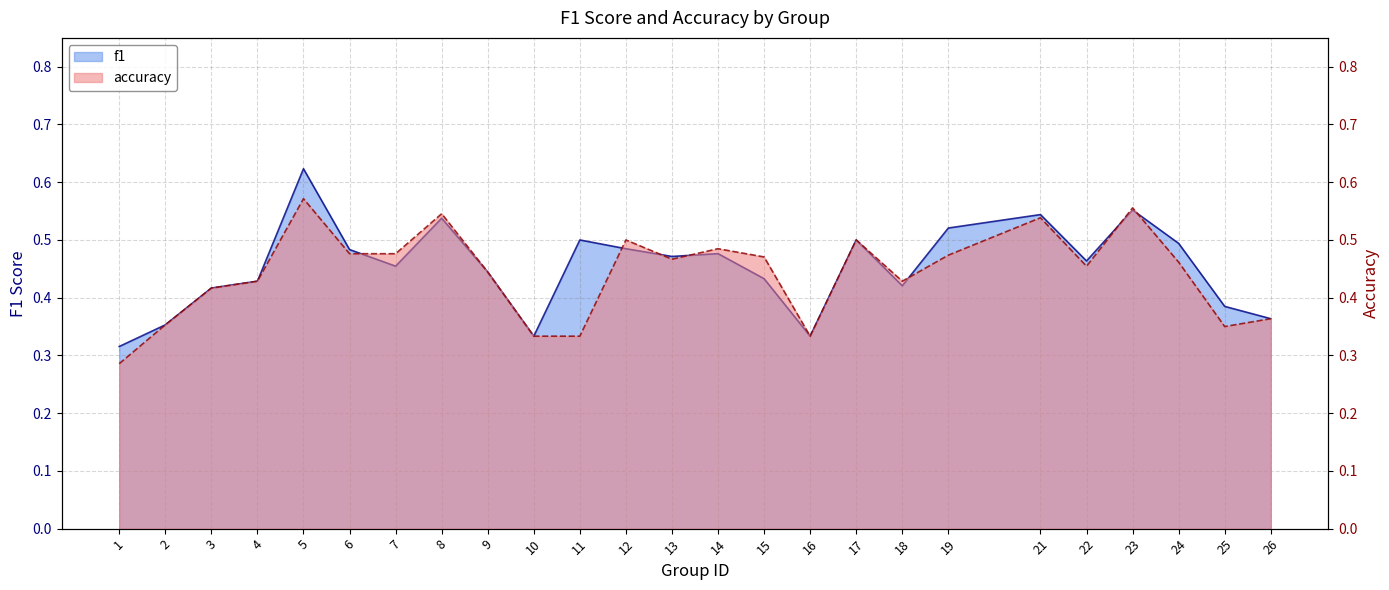

List the series in order of their overall mean, highest first.

f1, accuracy